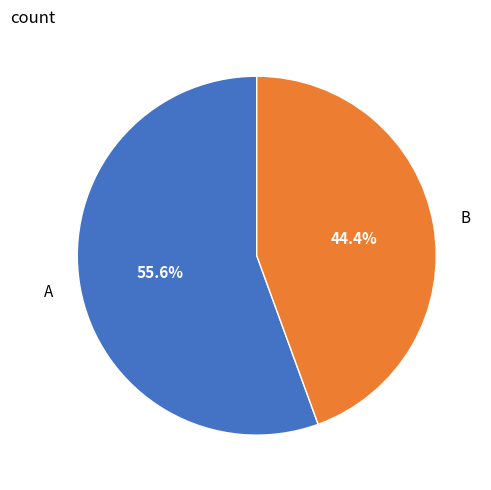

Which has a higher value, A or B?

A